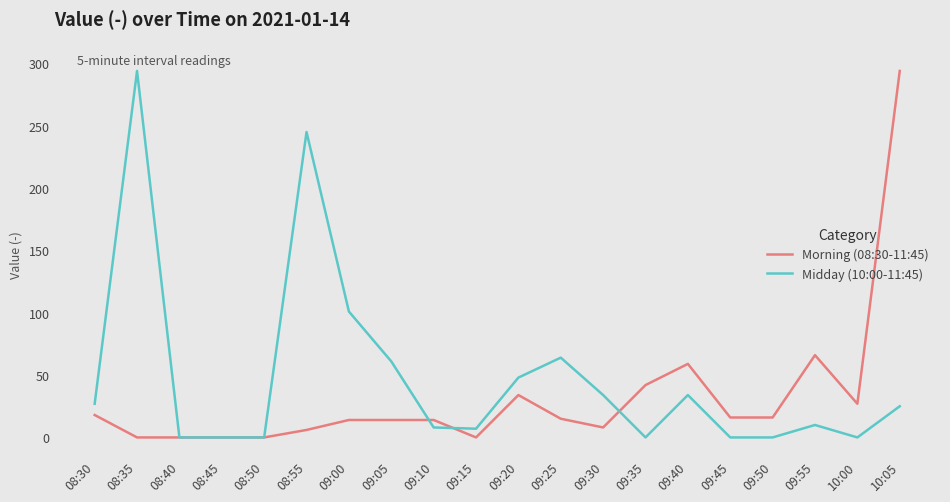

What is the greatest value displayed?

294